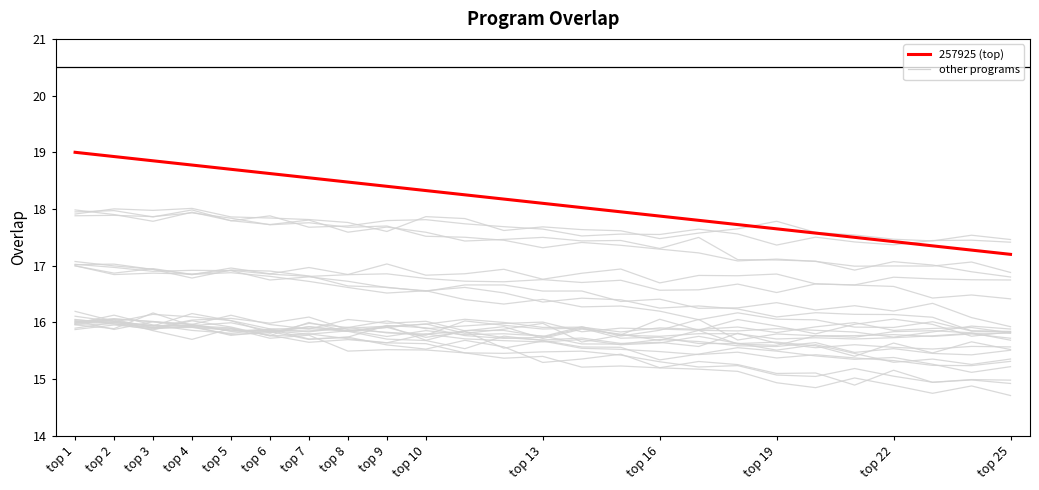

Does the chart display data point markers on the line(s)?

No